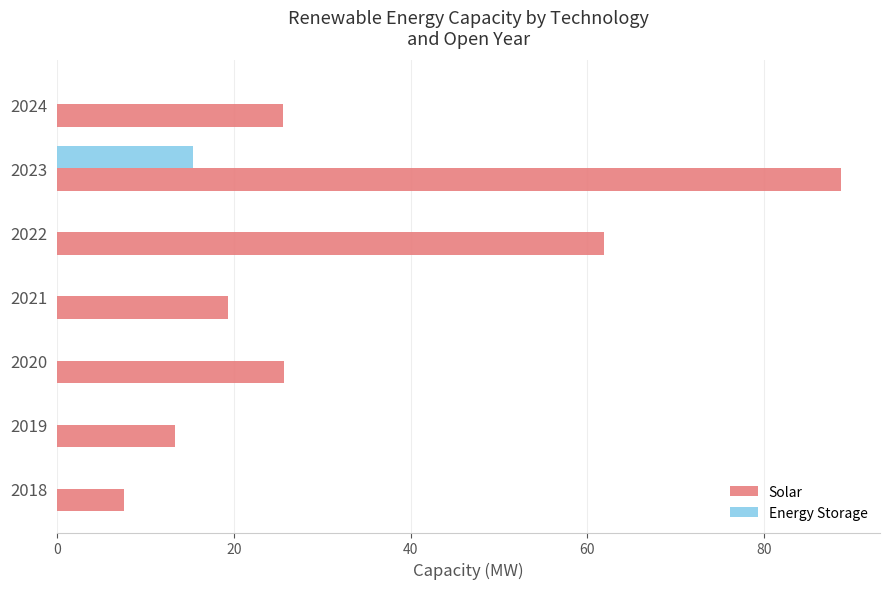

Which series changed the most between 2023 and 2024?

Solar